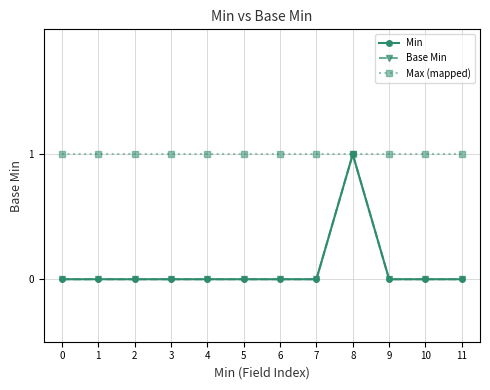

At 10, list the series in order from smallest to largest.

Min, Base Min, Max (mapped)